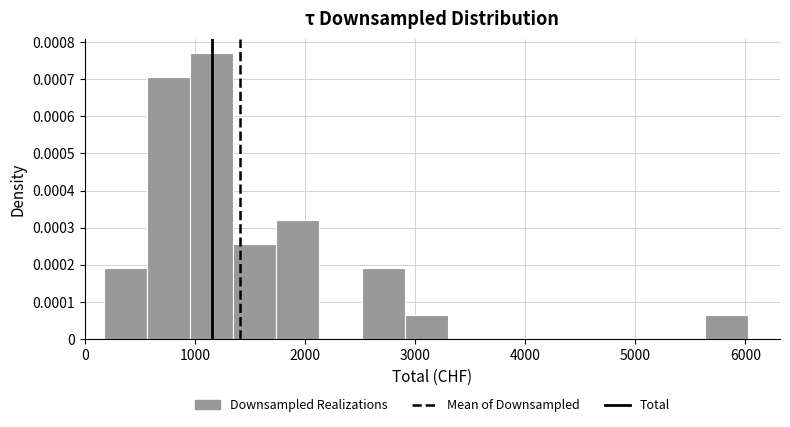

Read against the x-axis, roughly where is the centre of the tallest bar?

1200